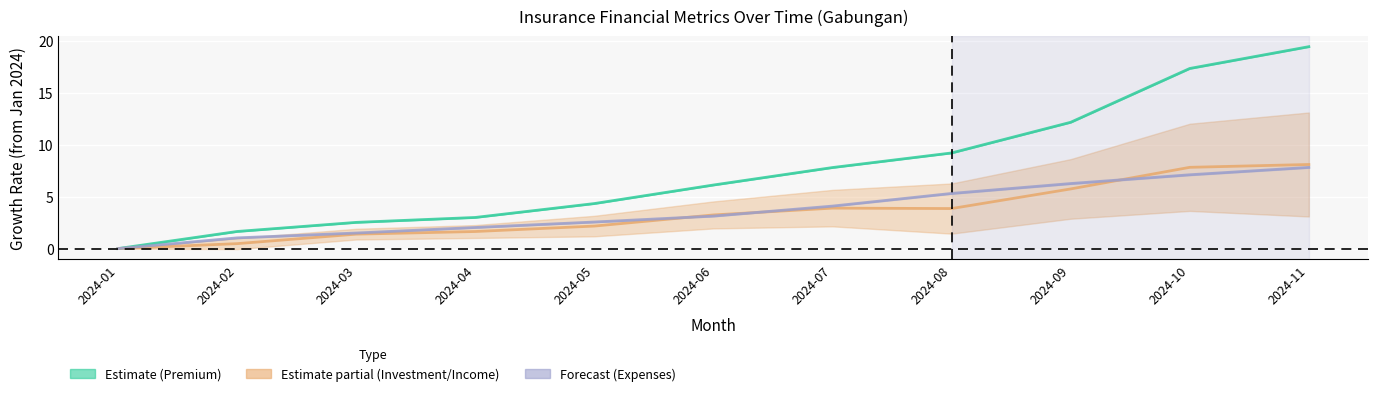

What is the value of the Jumlah_Pendapatan point at the 9th from the left?

6.3